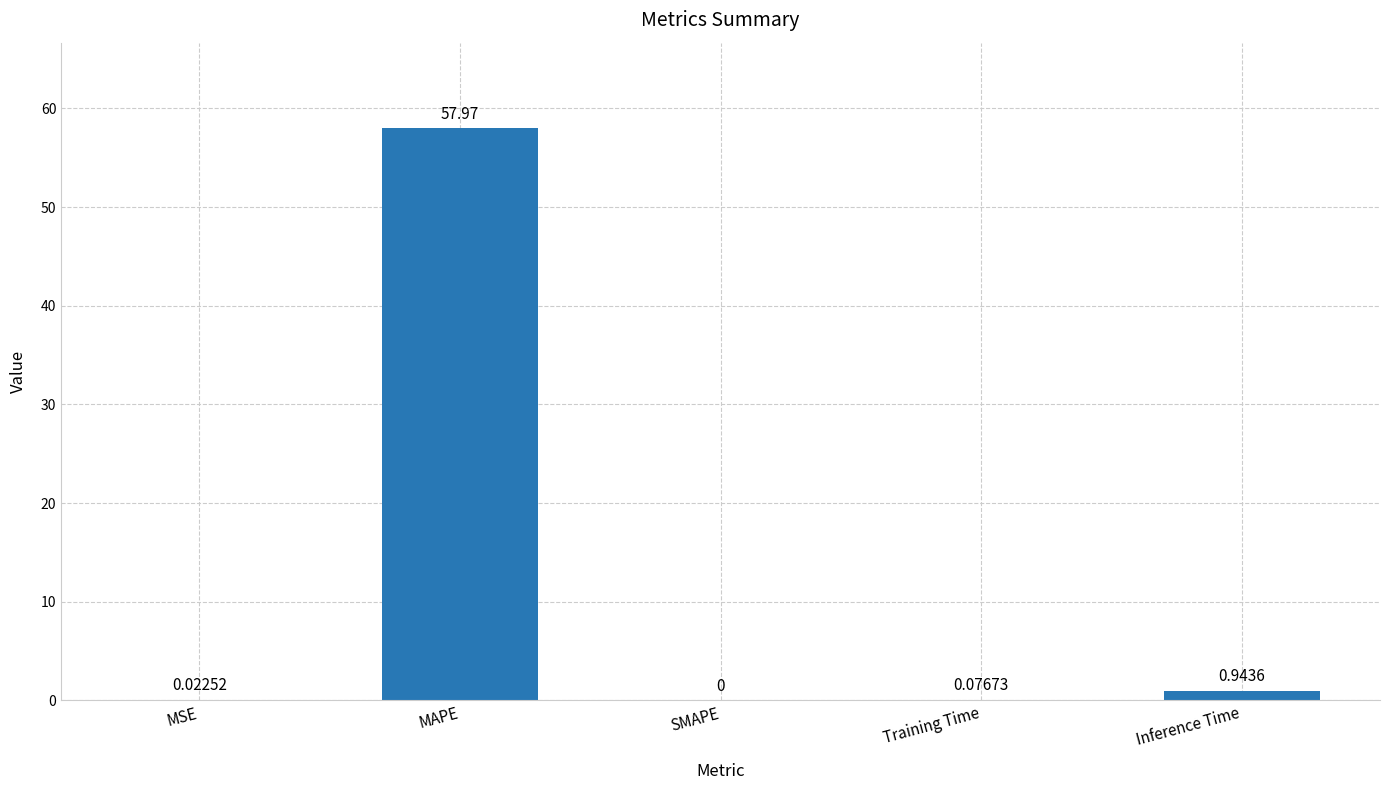

Which has a higher value, MAPE or Inference Time?

MAPE